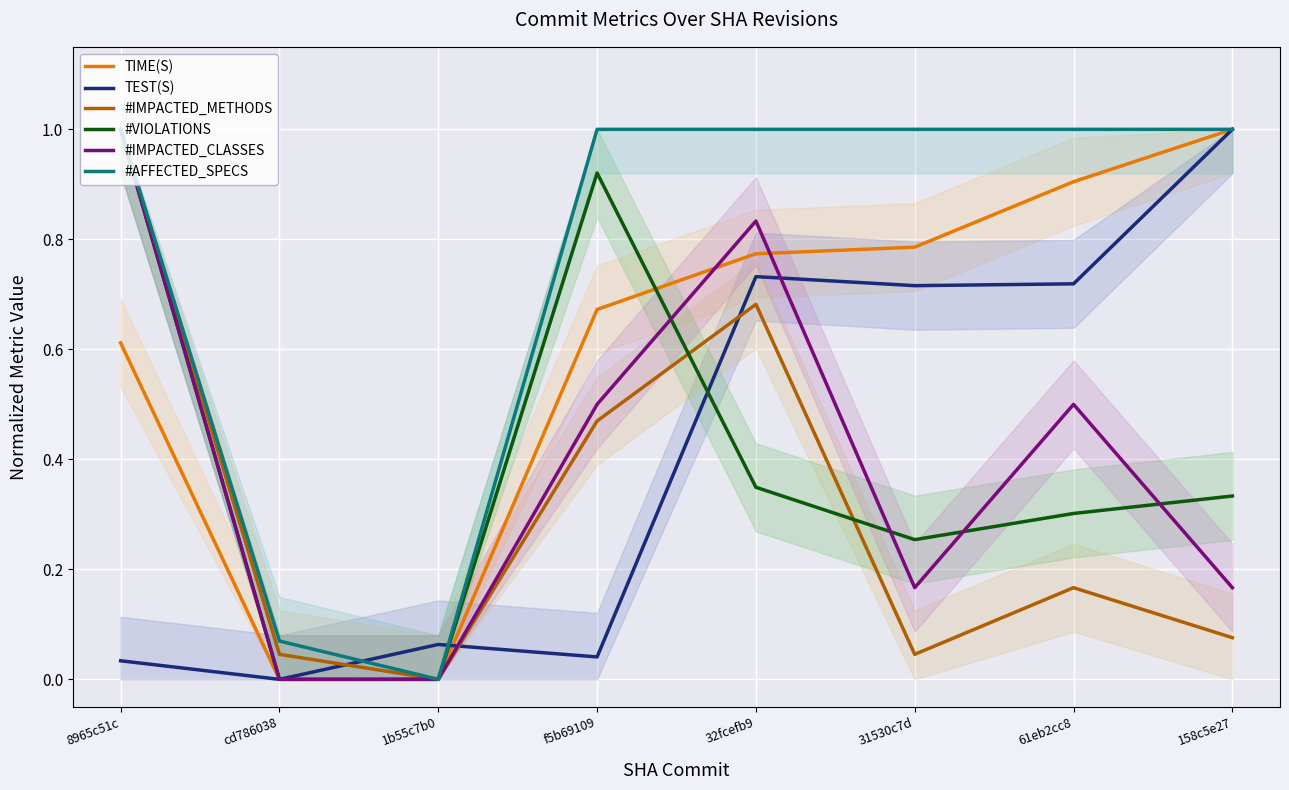

True or false: TIME(S) and #IMPACTED_CLASSES intersect in this chart.

True